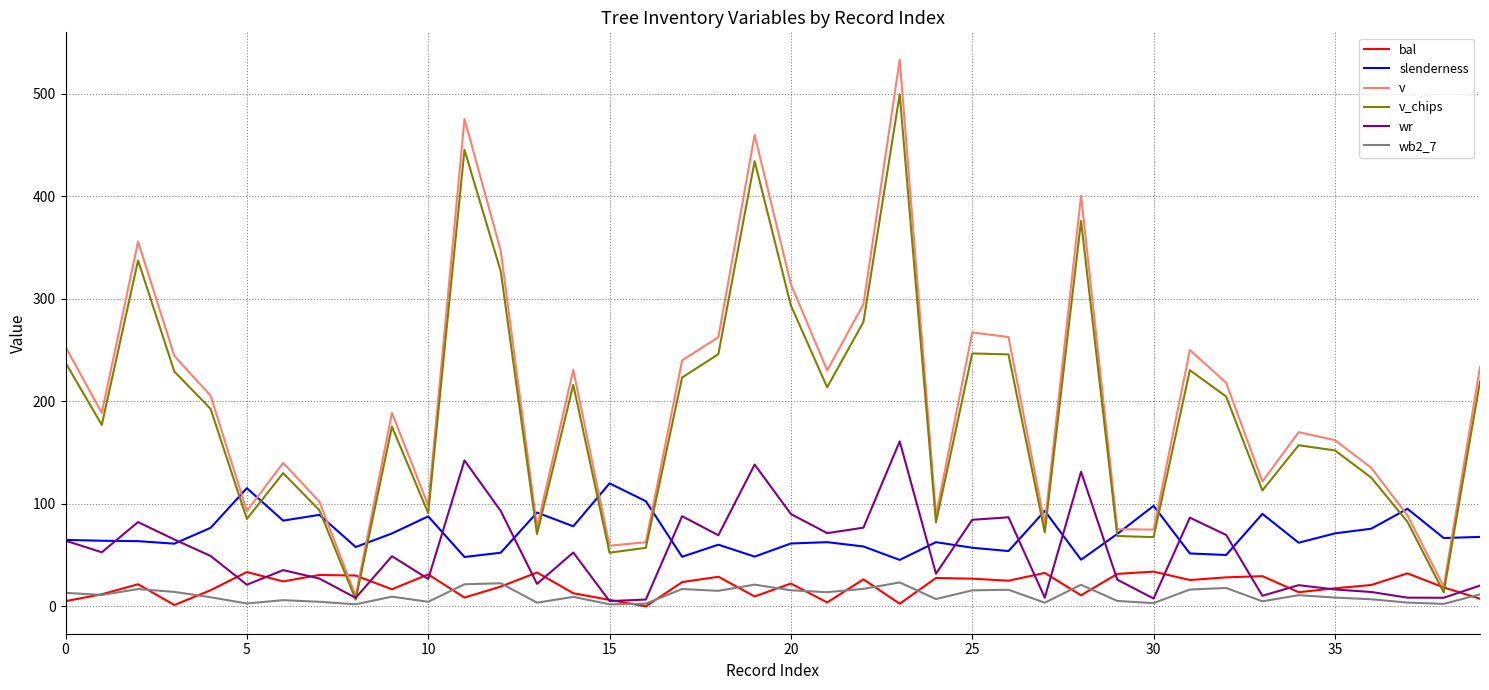

True or false: slenderness and wb2_7 cross at least once.

False